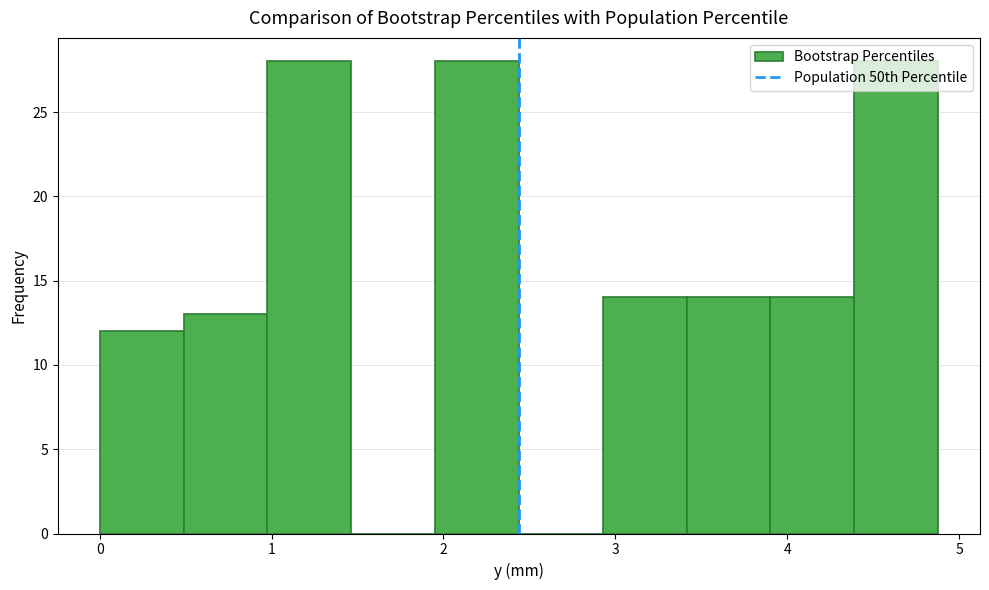

What is the height of the bar covering 3.4 to 3.9 on the x-axis? Neither the bar edges nor the heights are printed on the chart, so give them approximately, as read against the axes.

14